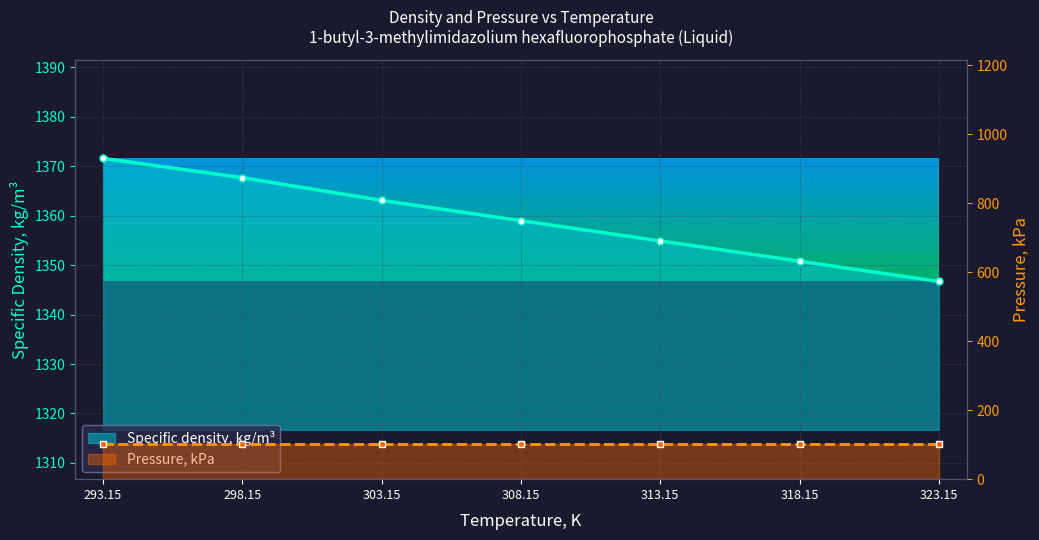

Which label corresponds to the largest value in the chart?

293.15